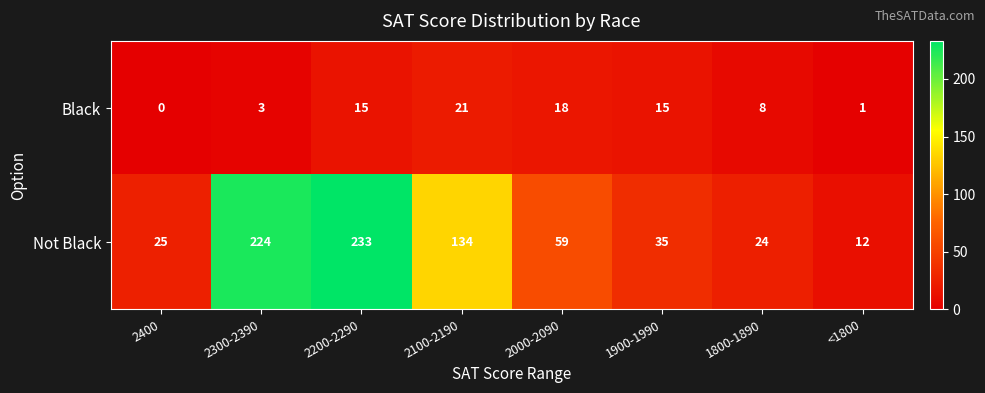

Which category has the highest value across all series?

2200-2290